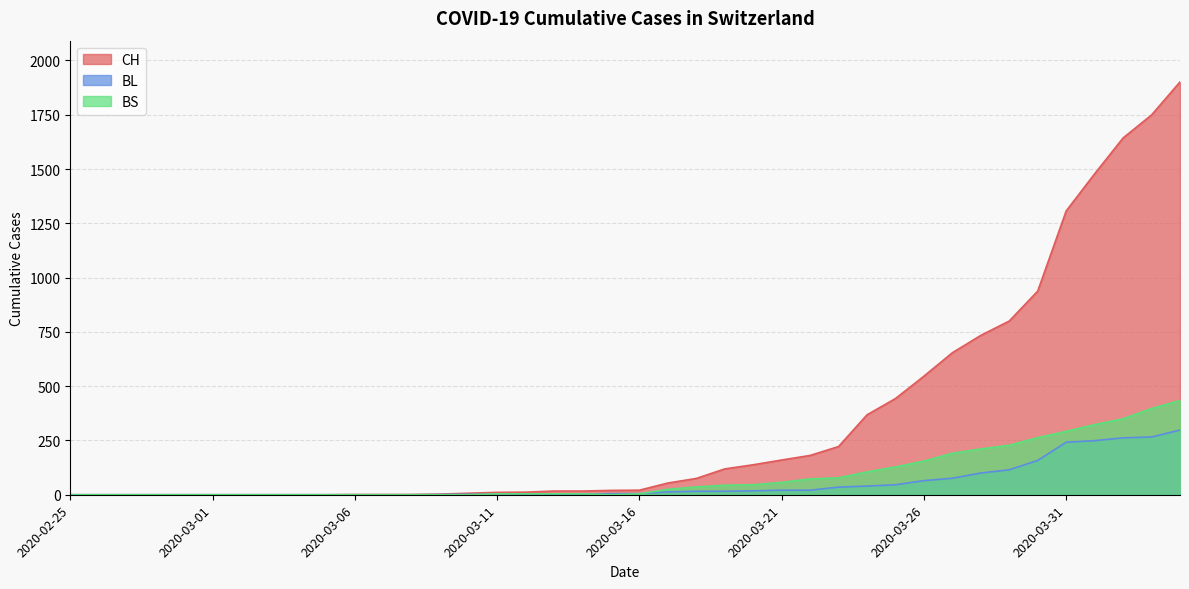

What is the sum of the BL values at 2020-03-29 and 2020-02-28?

115